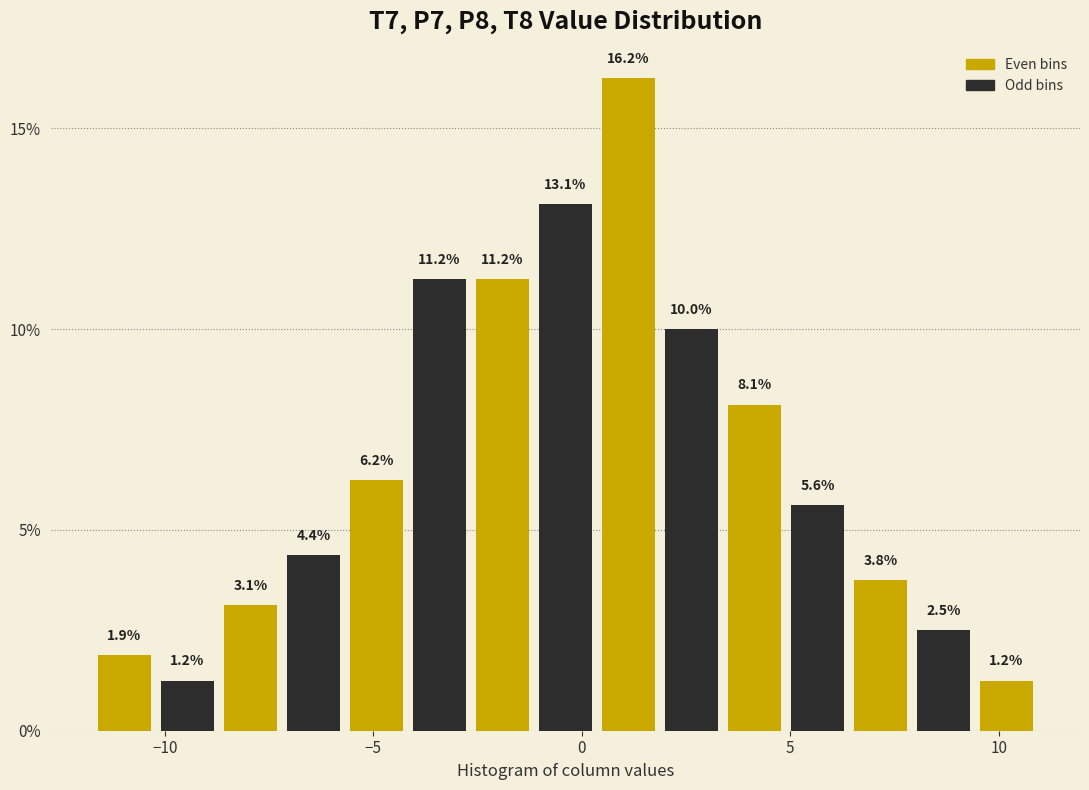

Read against the x-axis, roughly where is the centre of the tallest bar?

1.0